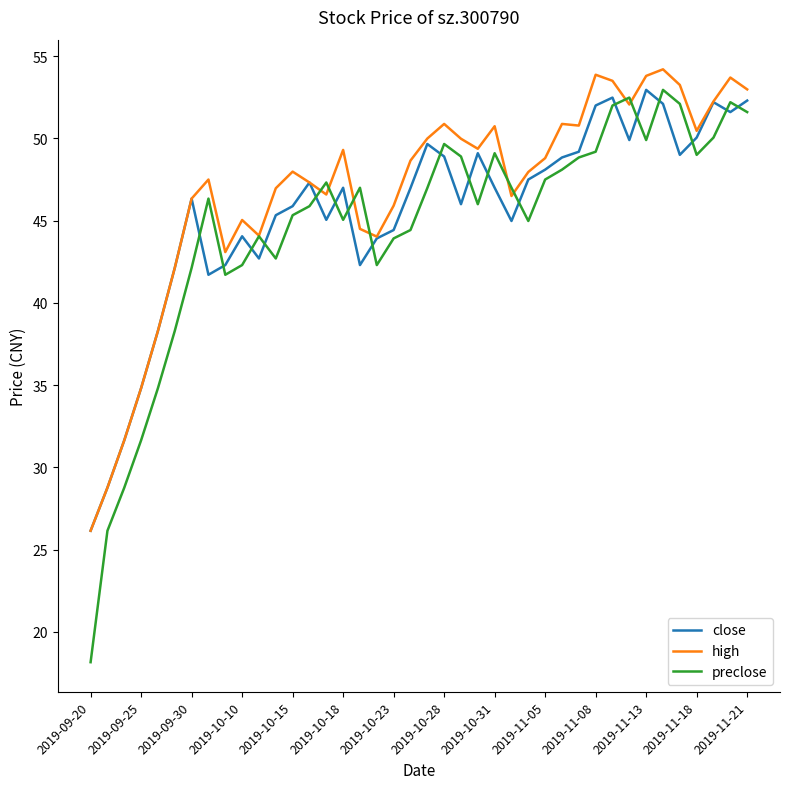

In high, how many points are higher than both neighbors (excluding endpoints)?

10